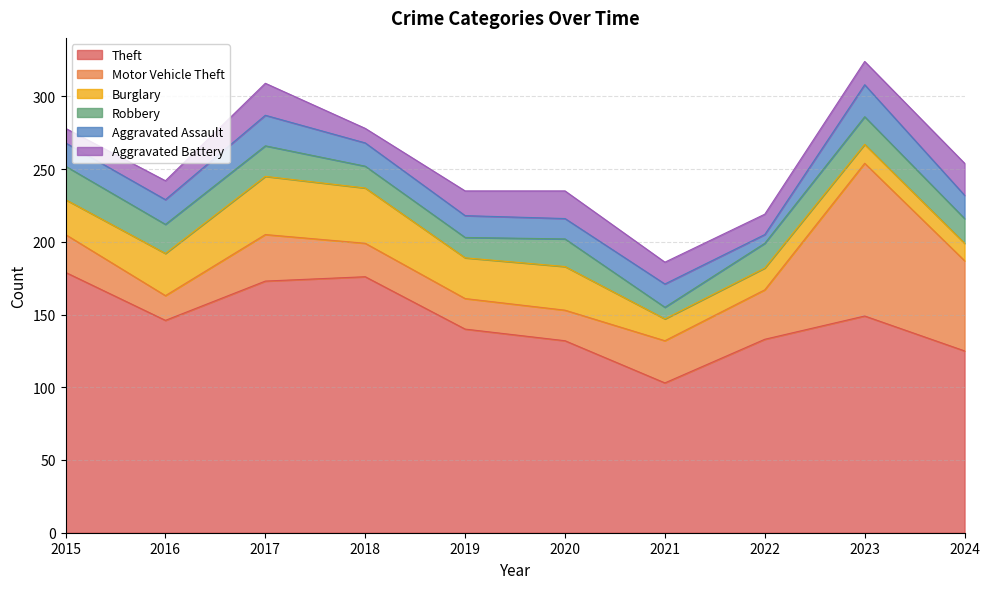

Which category has the highest value in the Motor Vehicle Theft series?

2023